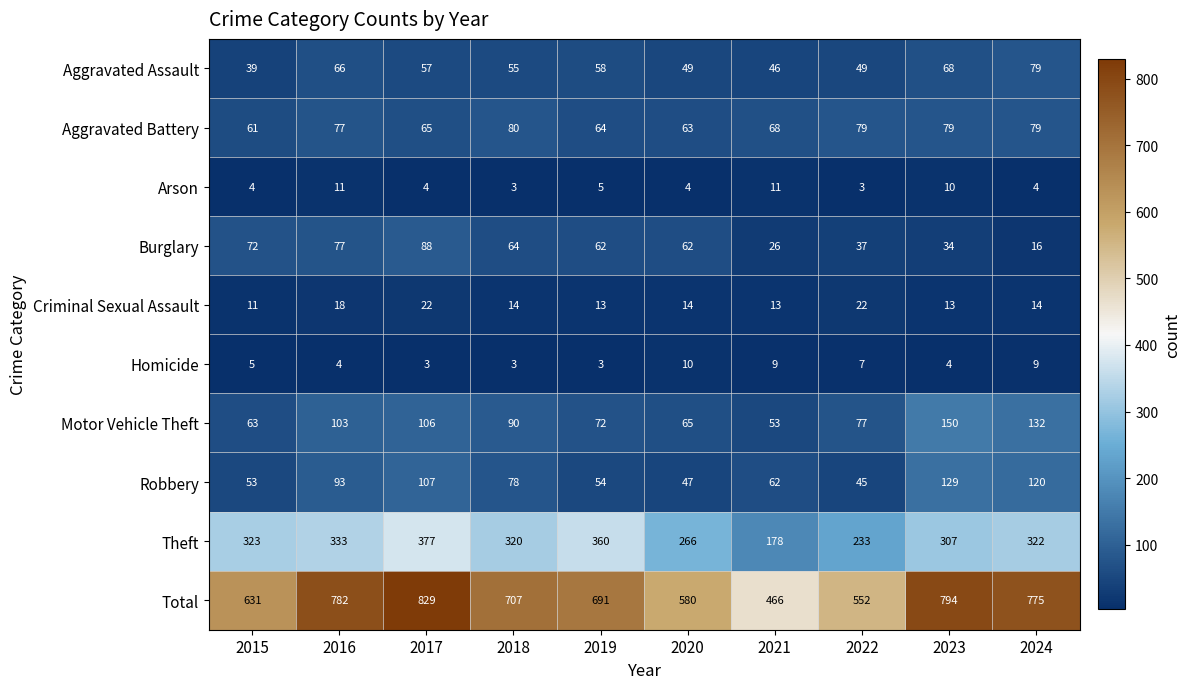

What is the total value across all series at 2015?

1262